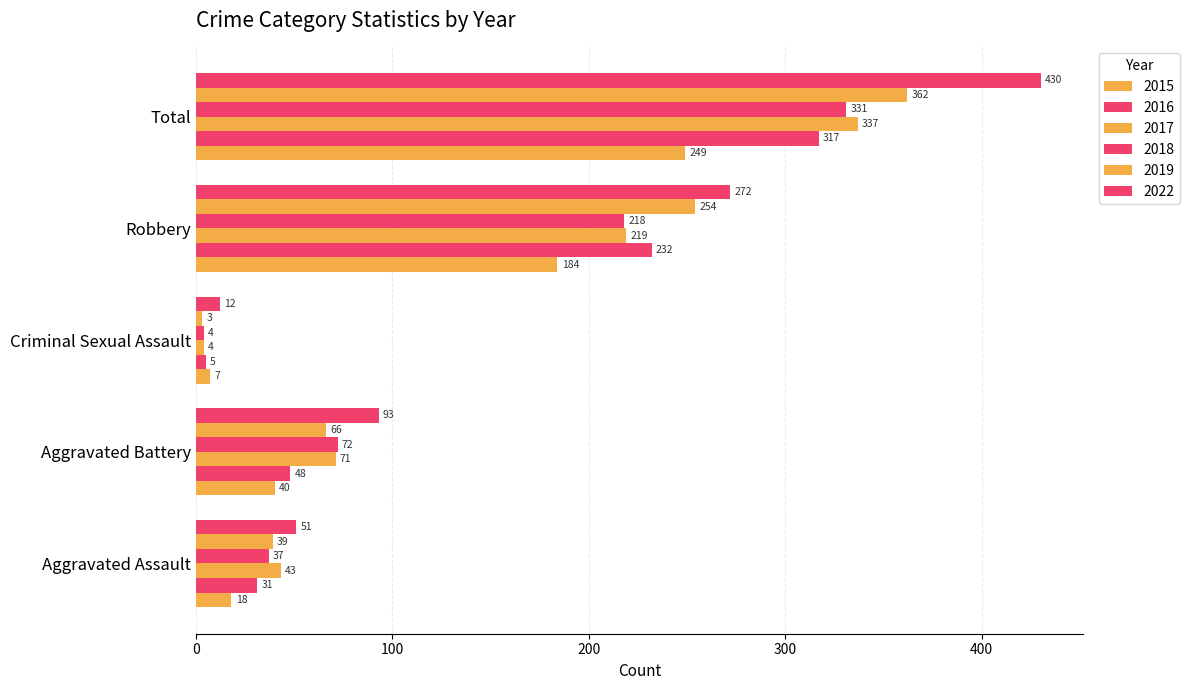

What is the approximate value of 2016 at Aggravated Assault?

31